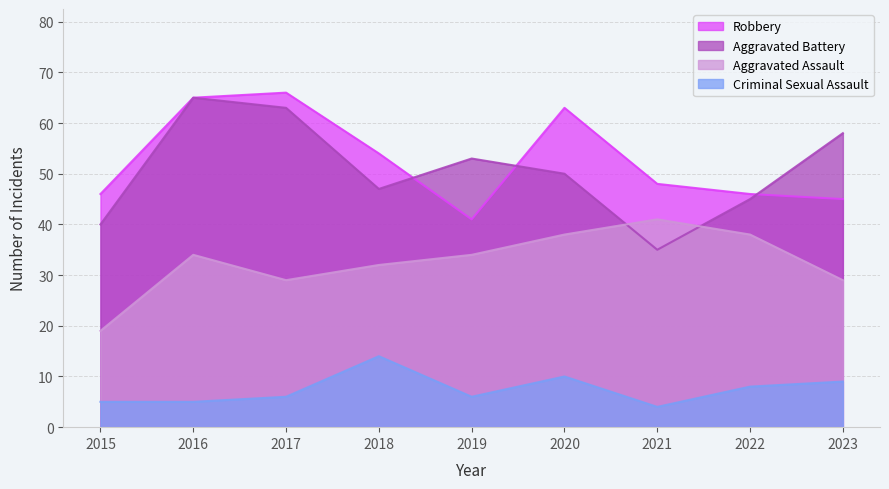

What is the value of the Aggravated Assault point at the 7th from the left?

41